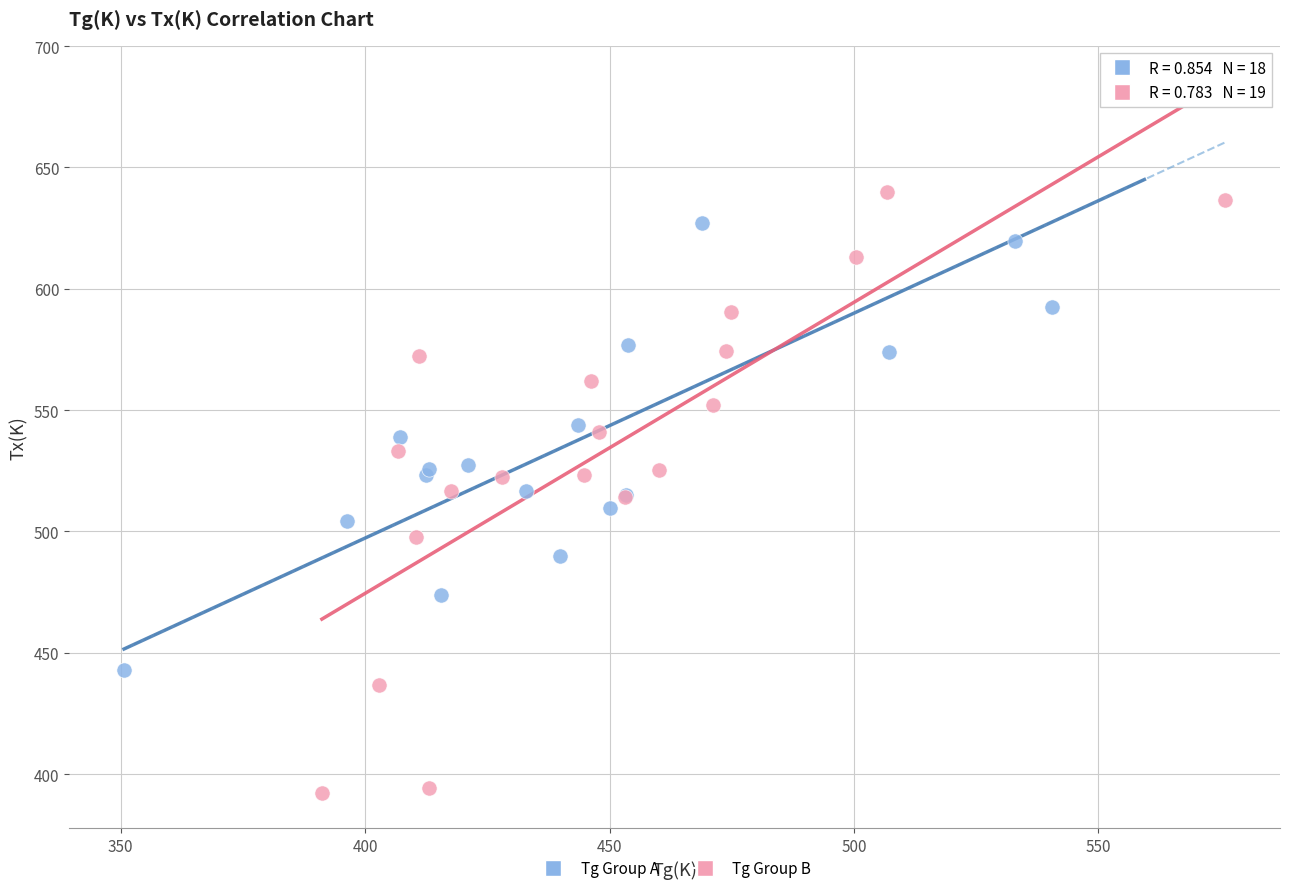

What are all the series names shown in the legend?

Tg Group A, Tg Group B